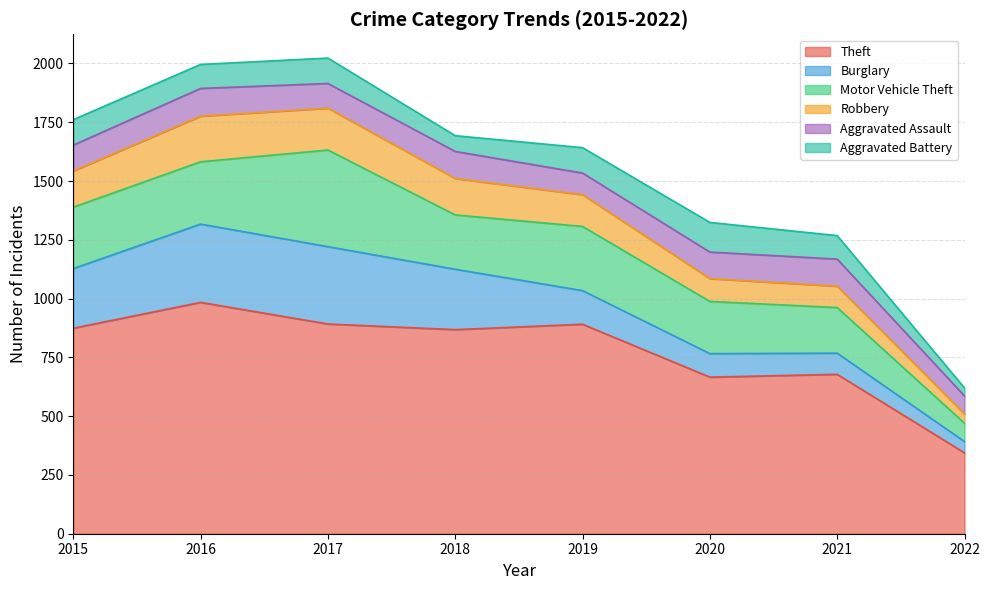

How many series are shown in this chart?

6